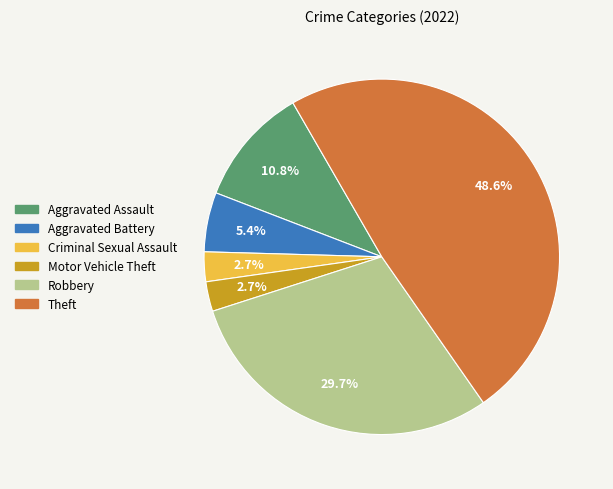

Between Aggravated Assault and Theft, which is larger?

Theft